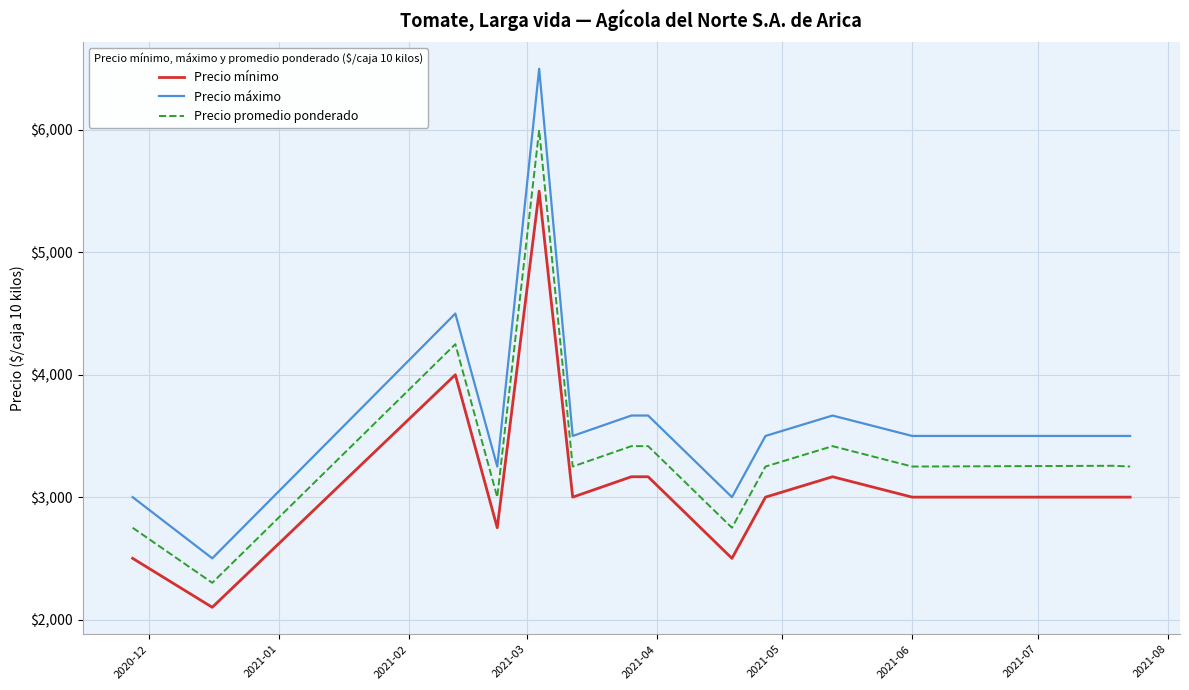

How many lines are shown in the chart?

3